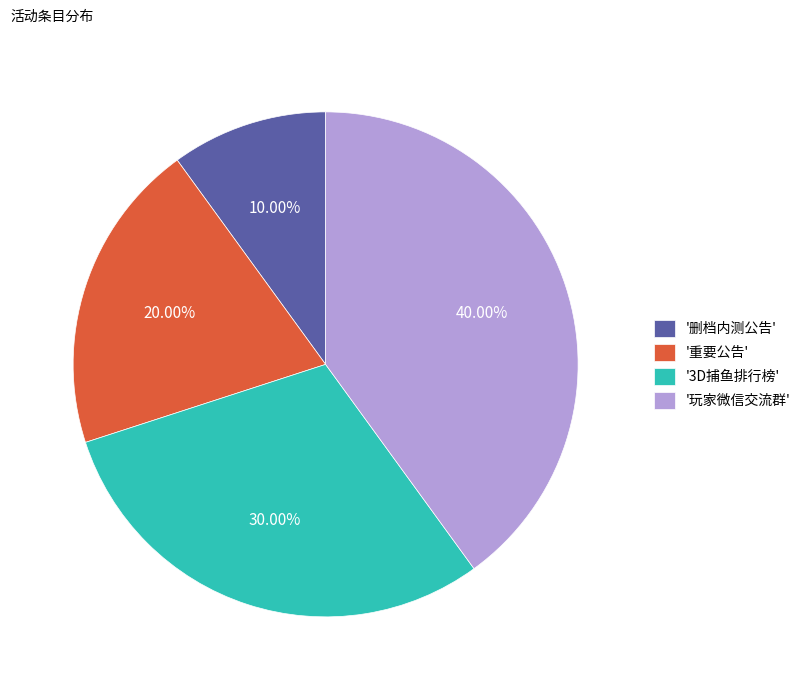

Do '删档内测公告' and '重要公告' together represent more than half of the pie?

No